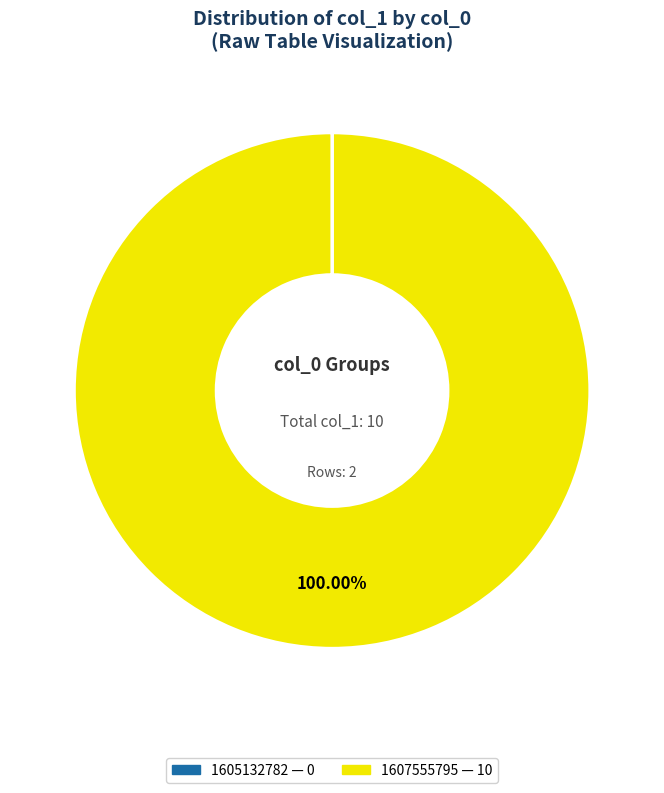

Which category accounts for the majority?

1607555795